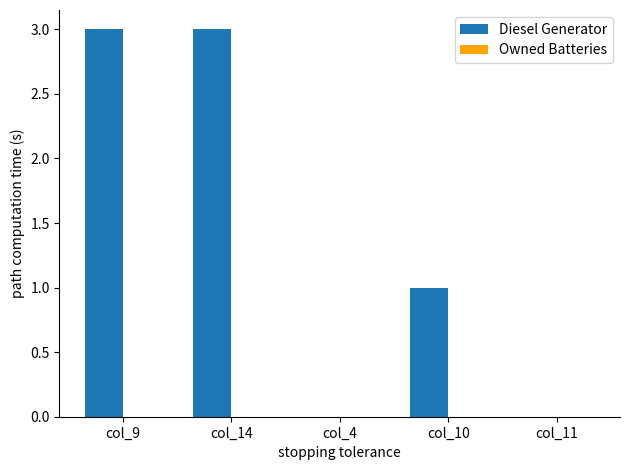

Approximately how many times larger is the value at col_10 compared to col_9?

0.3